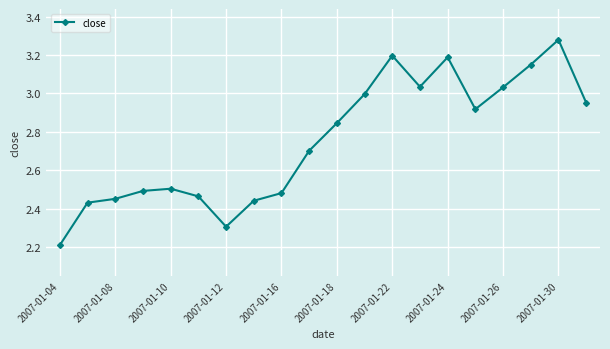

What is the minimum value shown in the chart?

2.2